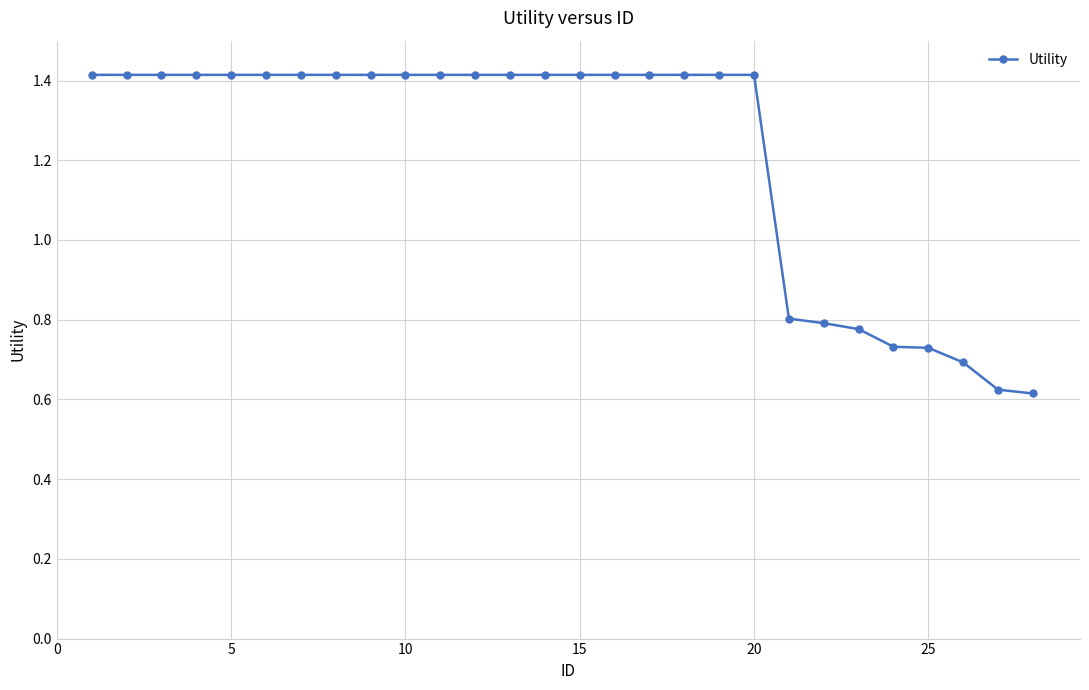

What is the average value?

1.2